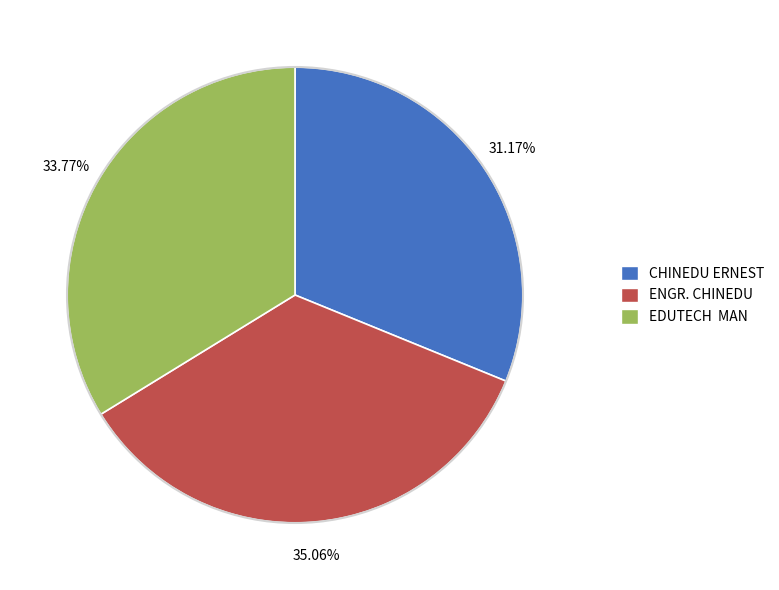

Does CHINEDU ERNEST represent more than half of the total?

No